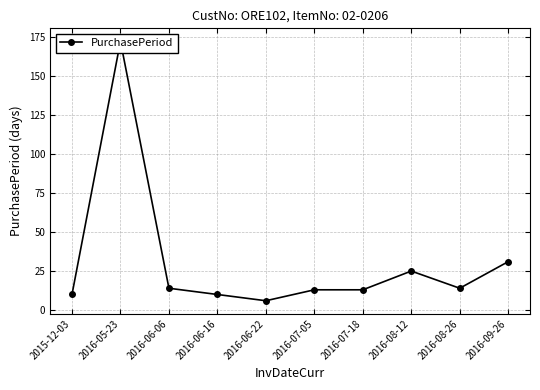

Does the chart display data point markers on the line(s)?

Yes